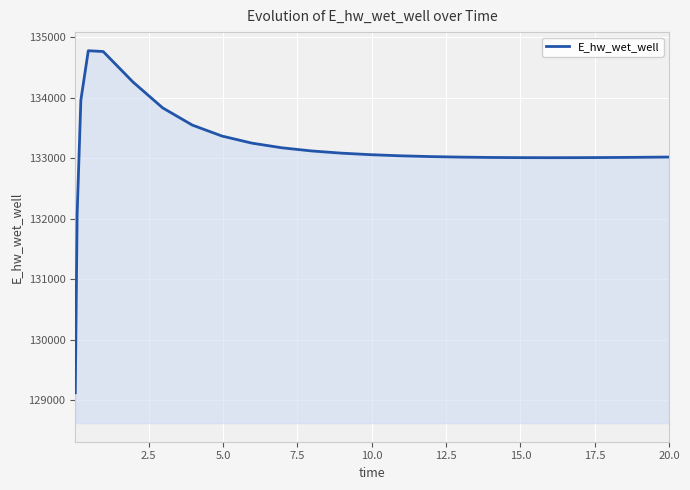

What is the smallest value displayed?

129124.5